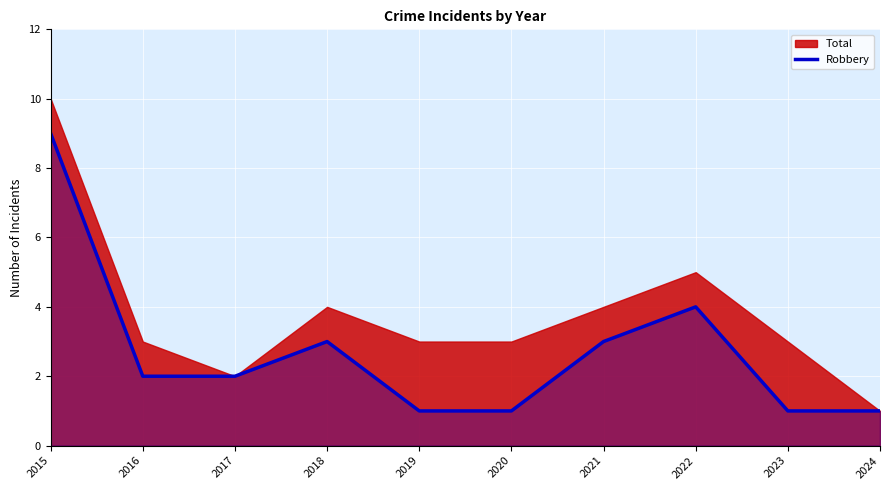

Rank the categories by value from highest to lowest.

2015, 2022, 2018, 2021, 2016, 2017, 2019, 2020, 2023, 2024